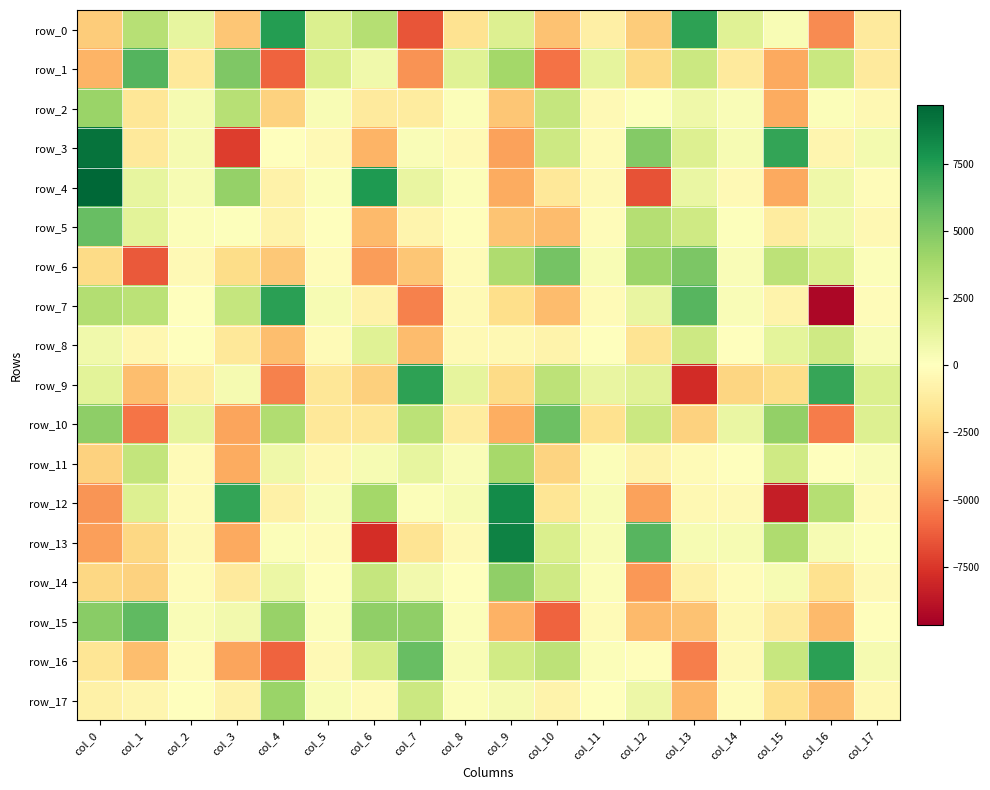

Reading left to right, list all the values displayed in this chart.

row_0: -2671.5	3194.8	1171.1	-2938.0	7438.7	1774.3	3313.0	-6534.6	-1668.4	1729.4	-3066.8	-979.7	-2657.4	7190.1	1532.2	328.2	-4850.8	-1260.5
row_1: -3601.9	6230.9	-1286.3	5040.6	-6121.1	1817.6	715.2	-4610.8	1541.7	3906.6	-5620.5	1232.0	-2175.8	2467.6	-1243.2	-3983.4	2518.0	-1268.8
row_2: 4209.3	-1439.9	477.9	3215.8	-2422.1	356.4	-1218.3	-1201.4	154.6	-2936.4	2664.3	-306.9	148.4	800.6	240.1	-3909.8	224.4	-391.3
row_3: 9147.7	-1311.6	511.1	-7291.6	-0.7	-366.1	-3619.0	294.0	-371.2	-4191.2	2359.8	-260.9	4904.7	1712.5	442.5	7052.8	-603.7	601.8
row_4: 9673.9	1196.5	405.2	4341.9	-766.1	181.5	7598.9	1067.7	206.5	-3862.0	-1427.6	-308.0	-6579.8	1000.2	-302.8	-3997.7	786.6	-162.8
row_5: 5722.2	1431.5	197.5	129.2	-732.1	-17.2	-3353.7	-665.5	-103.6	-2981.1	-3292.6	-163.7	3268.6	2301.9	101.5	-1165.8	719.6	-391.9
row_6: -2048.7	-6409.6	-361.1	-1980.5	-2869.7	-196.8	-4318.1	-2940.9	-230.1	3549.8	5317.9	326.2	4144.0	5070.5	243.5	2954.2	1880.4	213.2
row_7: 3379.5	3029.6	75.1	2666.5	7266.7	396.4	-788.1	-5145.6	-365.2	-1901.2	-3319.1	-270.3	1111.0	6157.4	237.3	-739.9	-9348.5	-163.1
row_8: 731.5	-468.7	-71.2	-1361.4	-3234.8	-283.4	1529.7	-3258.5	-352.8	-417.3	-691.0	14.5	-1592.4	2399.5	-25.4	1358.6	2284.3	328.2
row_9: 1414.3	-3202.4	-1054.1	465.0	-5201.5	-1468.0	-2522.7	7189.7	1277.3	-2078.4	2961.3	1118.1	1483.6	-7915.4	-2312.3	-2001.7	6981.8	1742.5
row_10: 4593.8	-5583.1	1238.7	-4097.4	3416.1	-1429.2	-1487.6	3045.8	-1157.8	-3826.7	5579.3	-1754.2	2440.6	-2493.9	1030.0	4389.3	-5365.7	1687.7
row_11: -2444.9	2785.2	-272.8	-3886.5	759.4	-398.4	379.3	1159.7	256.1	3809.6	-2347.0	194.3	-731.4	-264.4	3.6	2324.7	-5.7	286.7
row_12: -4596.4	1683.8	-273.7	7095.4	-906.6	280.6	3899.8	201.2	397.0	8190.5	-1536.1	347.1	-4158.0	-417.1	-305.7	-8444.2	3283.5	-253.1
row_13: -4282.3	-2213.3	-315.1	-3935.6	191.7	-155.7	-7813.8	-1604.9	-365.1	8583.4	1848.1	335.9	6196.2	411.2	390.2	3521.0	401.6	127.8
row_14: -2228.4	-2456.8	-190.3	-1258.3	925.5	73.7	2713.0	627.0	21.5	4462.2	2291.8	211.2	-4479.5	-843.0	-175.7	422.8	-1792.3	-304.9
row_15: 4724.0	5911.6	293.0	654.0	4301.9	211.3	4494.8	4529.5	221.7	-3662.3	-6114.3	-286.8	-3376.4	-3059.9	-423.4	-1279.0	-3399.2	-131.5
row_16: -1514.8	-3236.5	-189.7	-4096.6	-6046.9	-374.4	2078.5	5699.8	322.5	2230.1	3020.2	220.7	-138.4	-5223.5	-353.7	2635.5	7288.6	513.2
row_17: -864.2	-537.6	46.8	-793.1	4162.2	315.2	-258.3	2433.2	211.0	482.3	-717.2	57.2	895.4	-3488.0	-157.8	-1814.8	-3313.9	-401.2